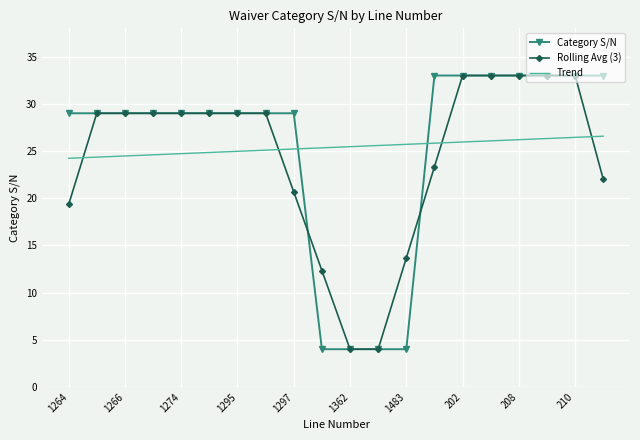

What is the maximum value for Trend?

26.6